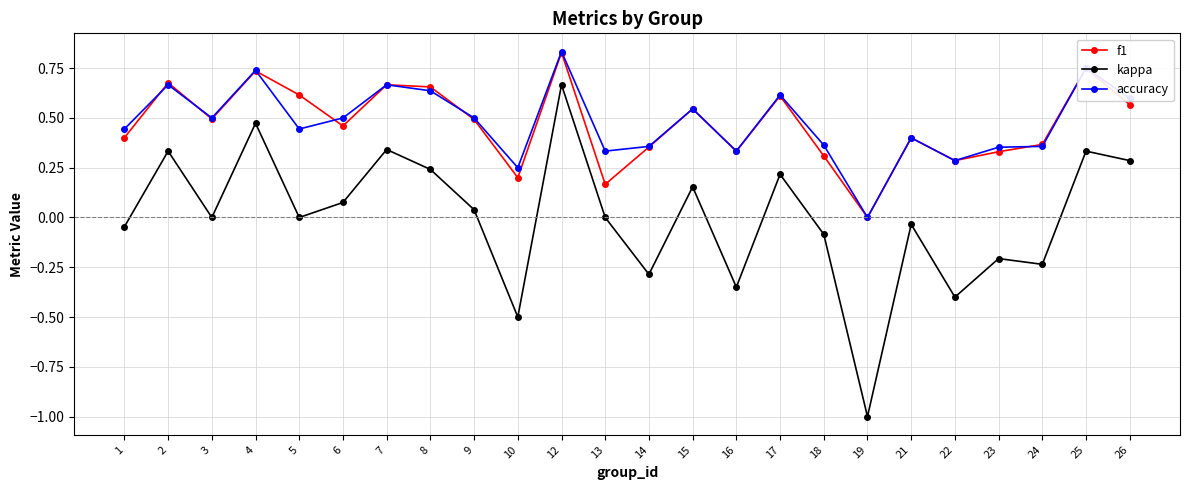

Where is the first local maximum for accuracy?

2